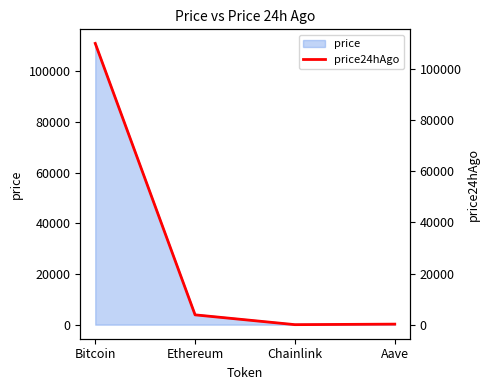

Which has a higher value, Aave or Bitcoin?

Bitcoin